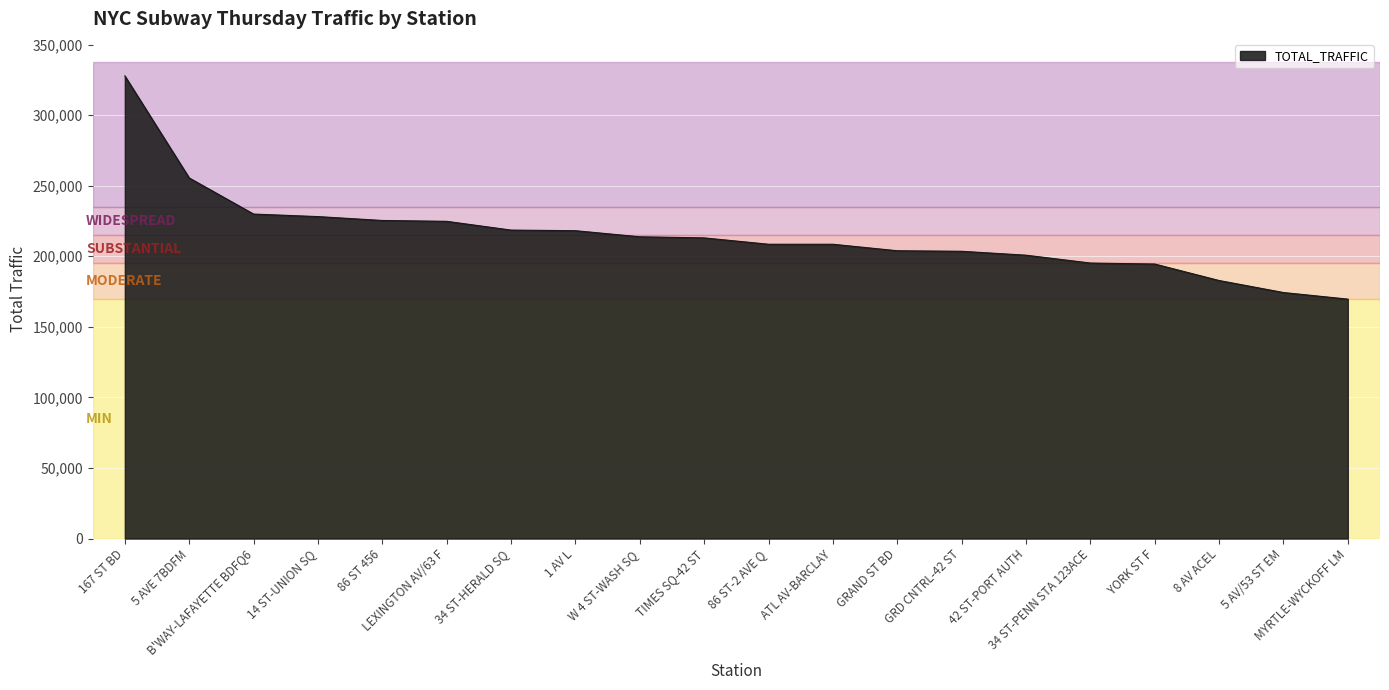

What is the change in value from 14 ST-UNION SQ to 1 AV L?

-9989